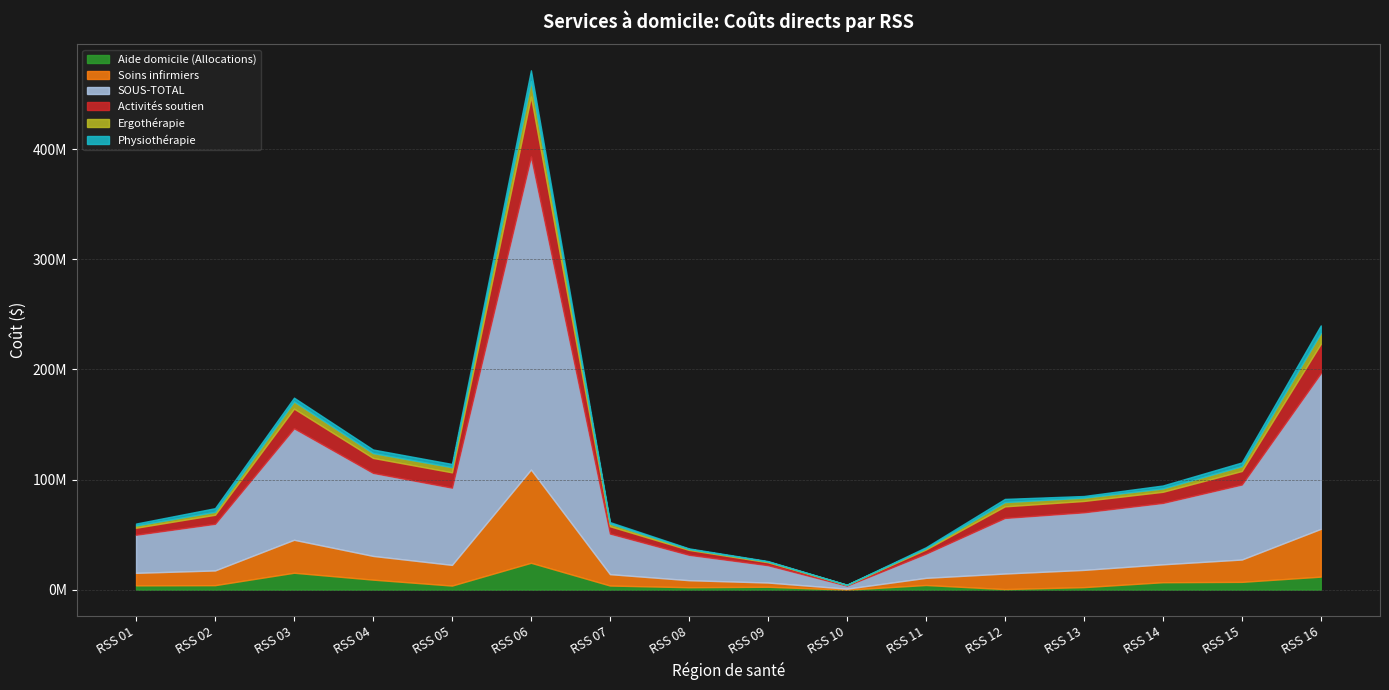

At which category does the chart reach its minimum across all series?

RSS 10